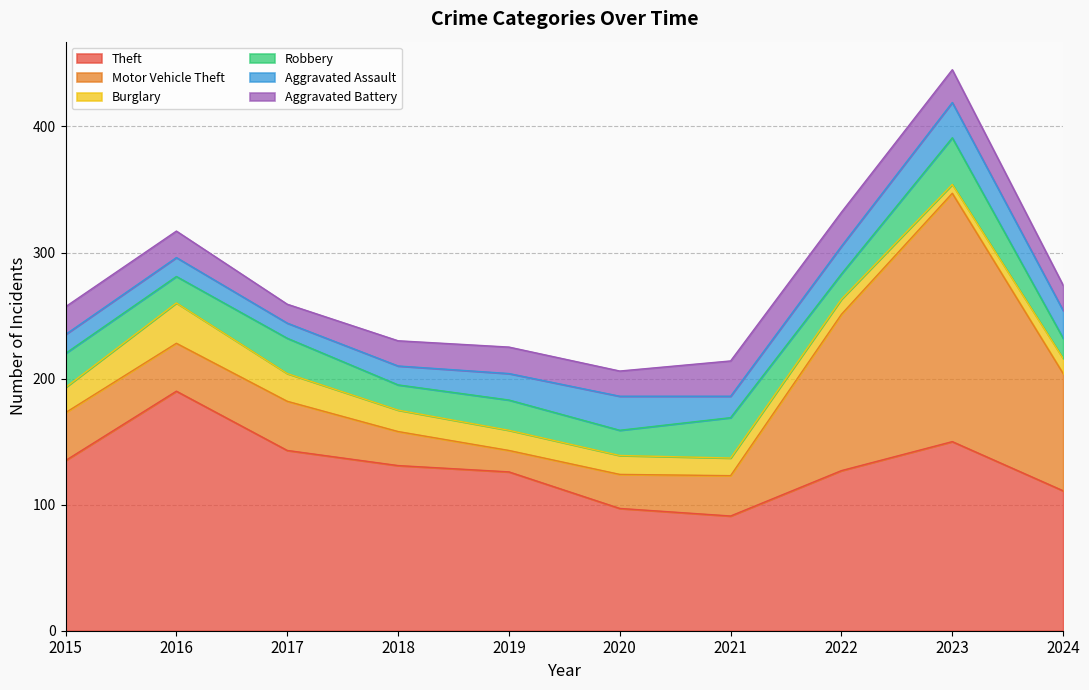

Reading left to right, list all the values displayed in this chart.

Theft: 2015=135	2016=190	2017=143	2018=131	2019=126	2020=97	2021=91	2022=127	2023=150	2024=111
Motor Vehicle Theft: 2015=38	2016=38	2017=39	2018=27	2019=17	2020=27	2021=32	2022=124	2023=197	2024=93
Burglary: 2015=20	2016=32	2017=22	2018=17	2019=16	2020=15	2021=14	2022=12	2023=7	2024=12
Robbery: 2015=27	2016=21	2017=28	2018=20	2019=24	2020=20	2021=32	2022=20	2023=37	2024=16
Aggravated Assault: 2015=15	2016=15	2017=12	2018=15	2019=21	2020=27	2021=17	2022=22	2023=28	2024=22
Aggravated Battery: 2015=22	2016=21	2017=15	2018=20	2019=21	2020=20	2021=28	2022=27	2023=26	2024=20